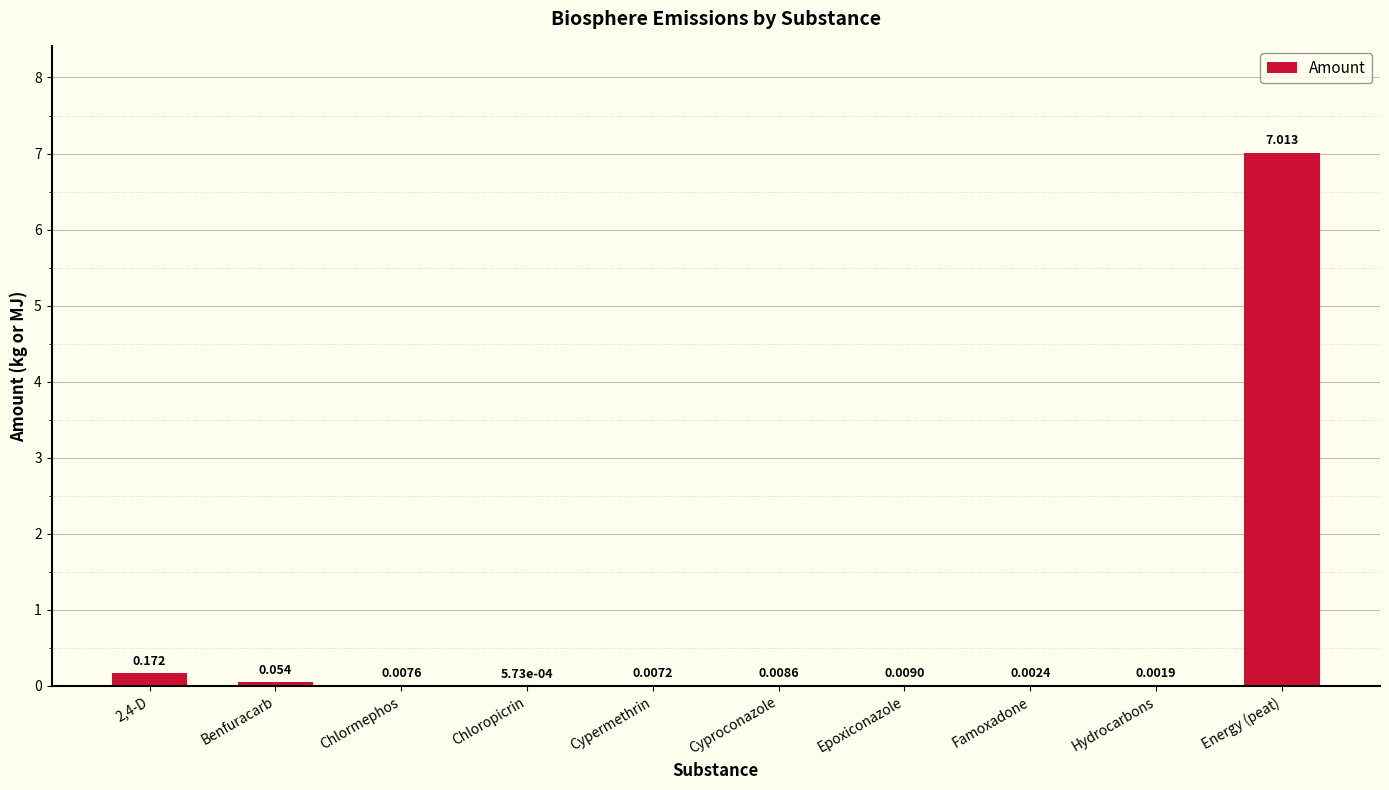

Are the bars horizontal?

No